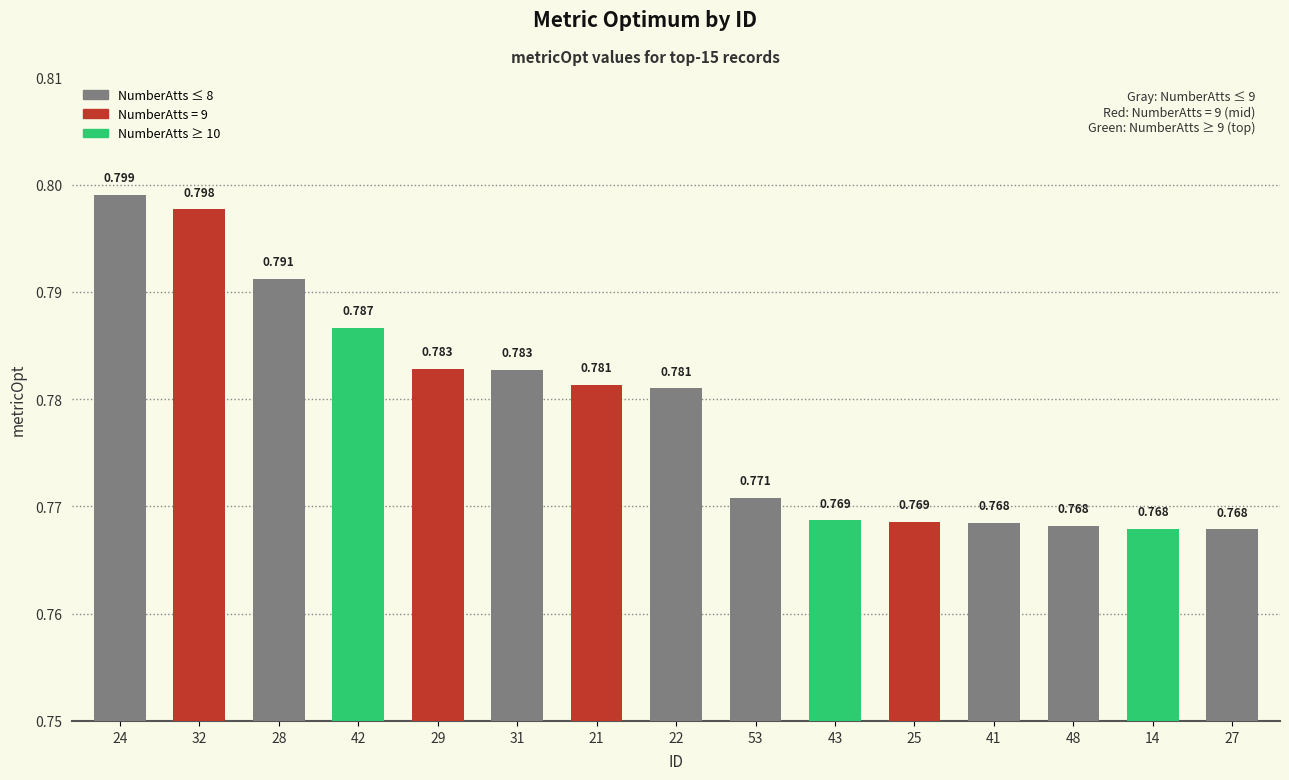

At which label is the value closest to 0?

27